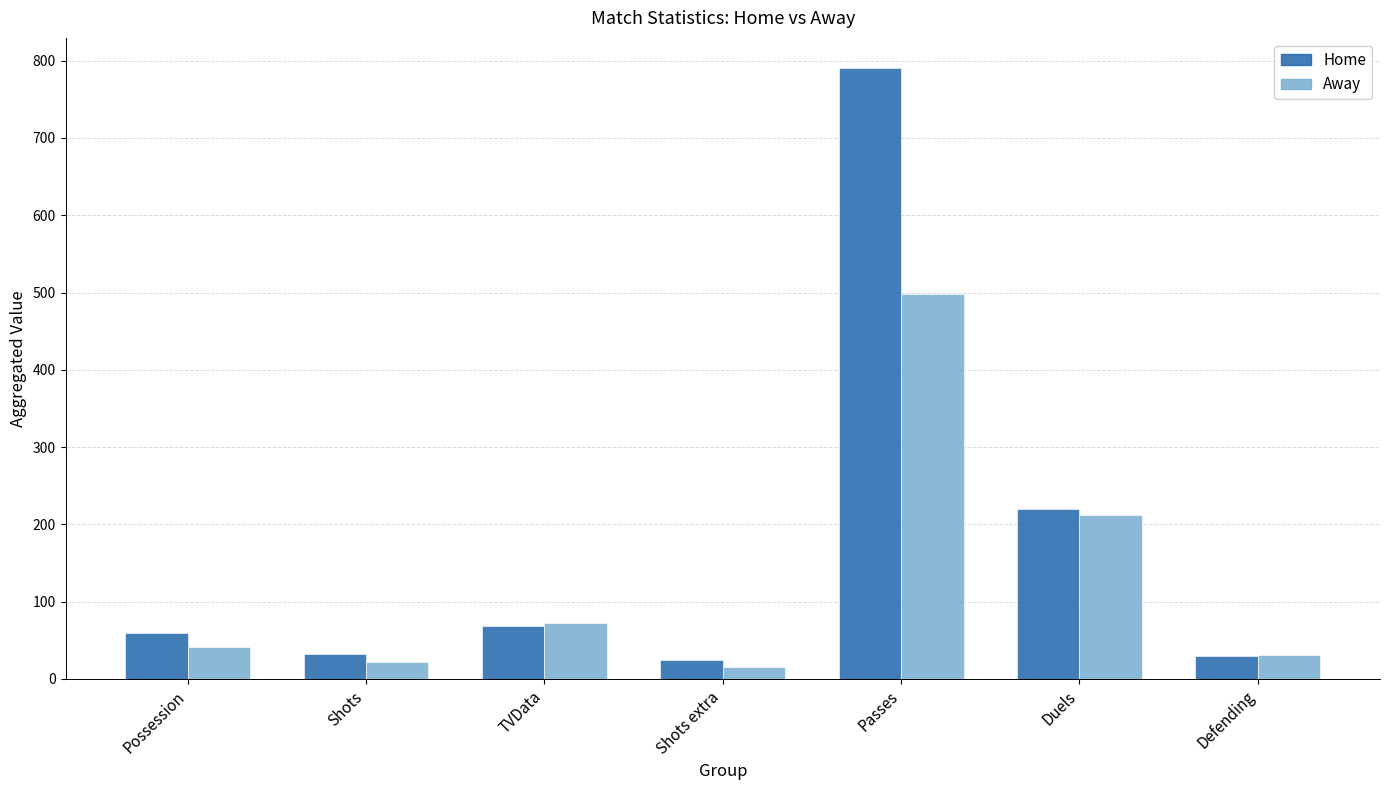

How many bars are there in each group?

2